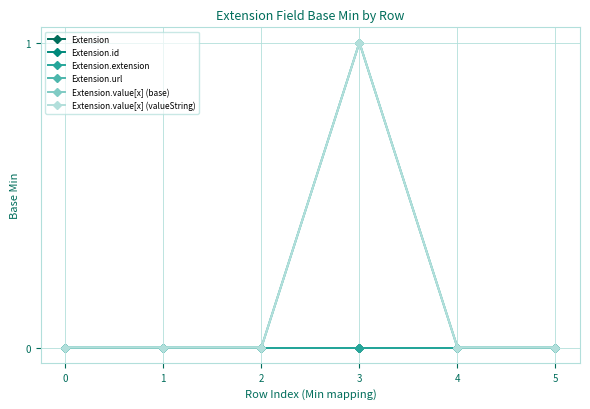

What is the difference between the maximum and minimum values in the Extension.value[x] (base) series?

1